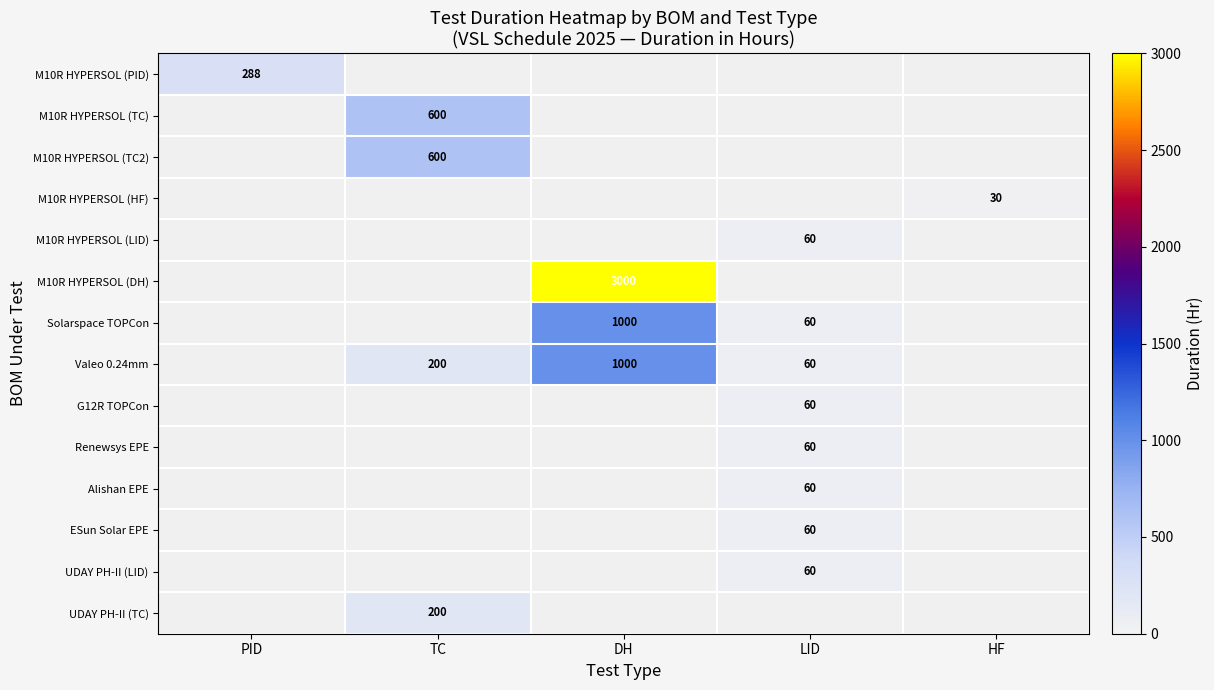

True or false: Valeo 0.24mm has a value of 20 at LID.

False